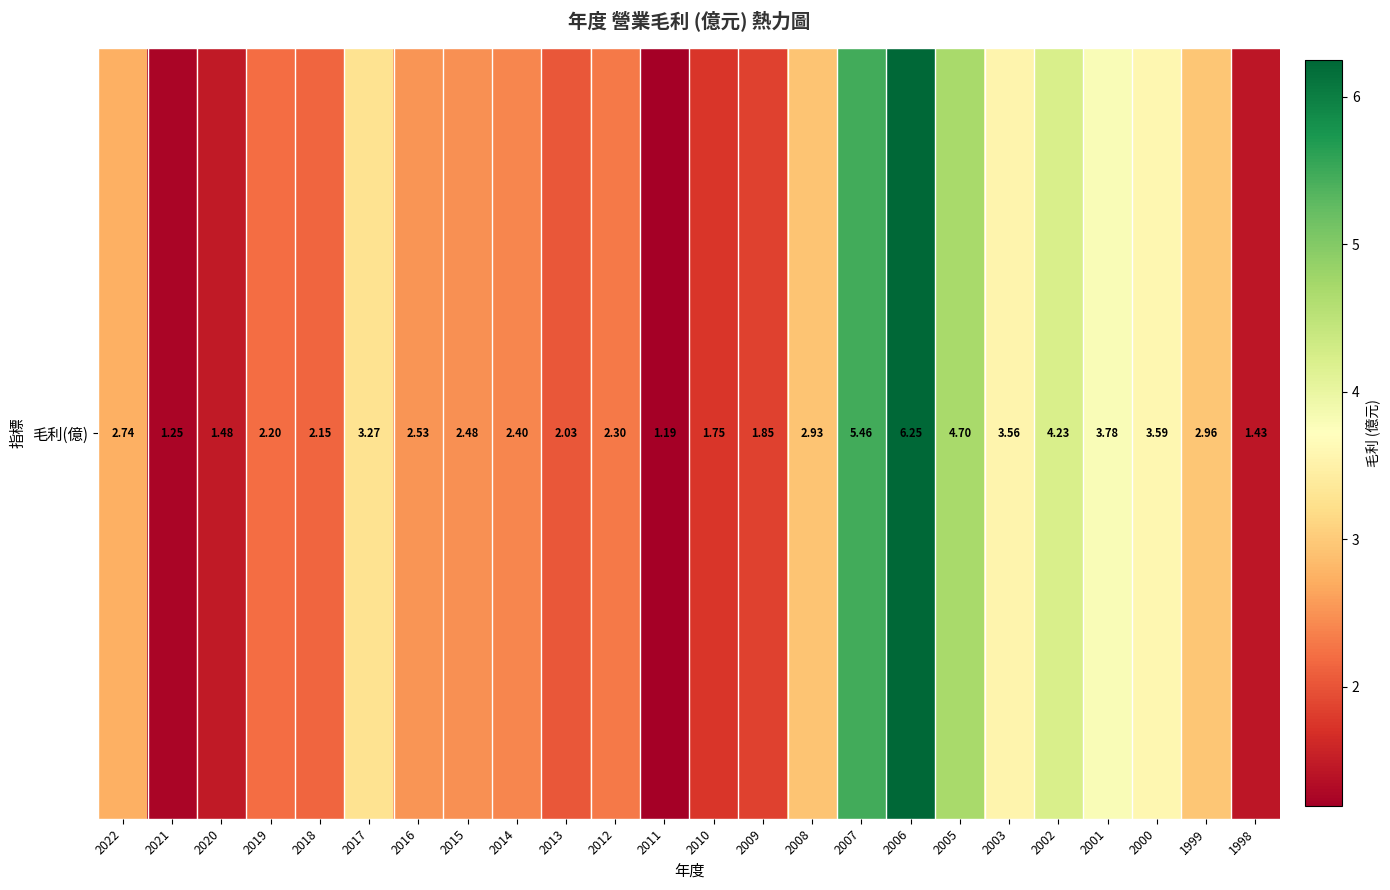

Reading right to left, what are all the values shown in this chart?

1998=1.4	1999=3.0	2000=3.6	2001=3.8	2002=4.2	2003=3.6	2005=4.7	2006=6.2	2007=5.5	2008=2.9	2009=1.9	2010=1.8	2011=1.2	2012=2.3	2013=2.0	2014=2.4	2015=2.5	2016=2.5	2017=3.3	2018=2.1	2019=2.2	2020=1.5	2021=1.2	2022=2.7